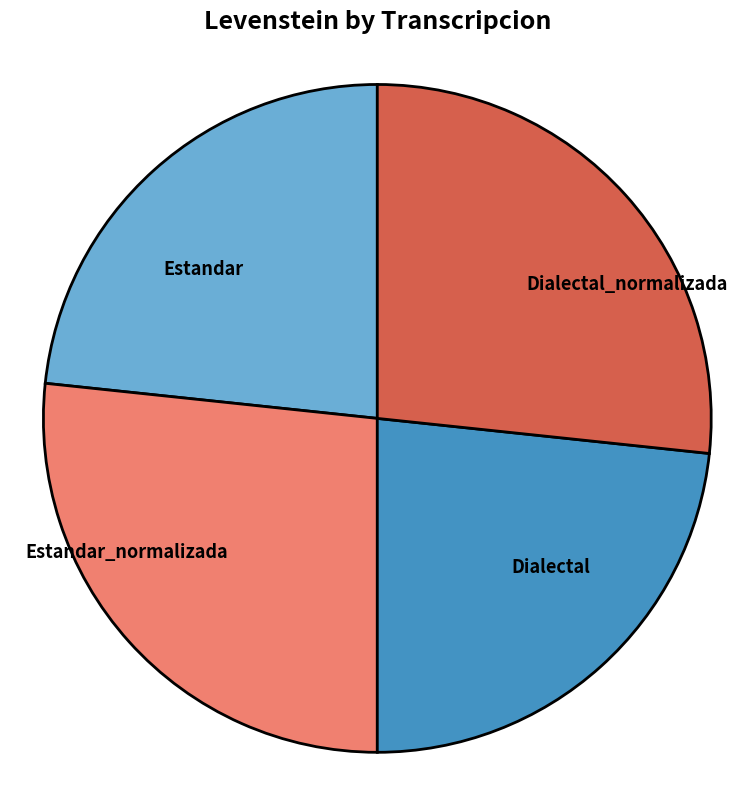

Which has a higher value, Dialectal_normalizada or Estandar?

Dialectal_normalizada